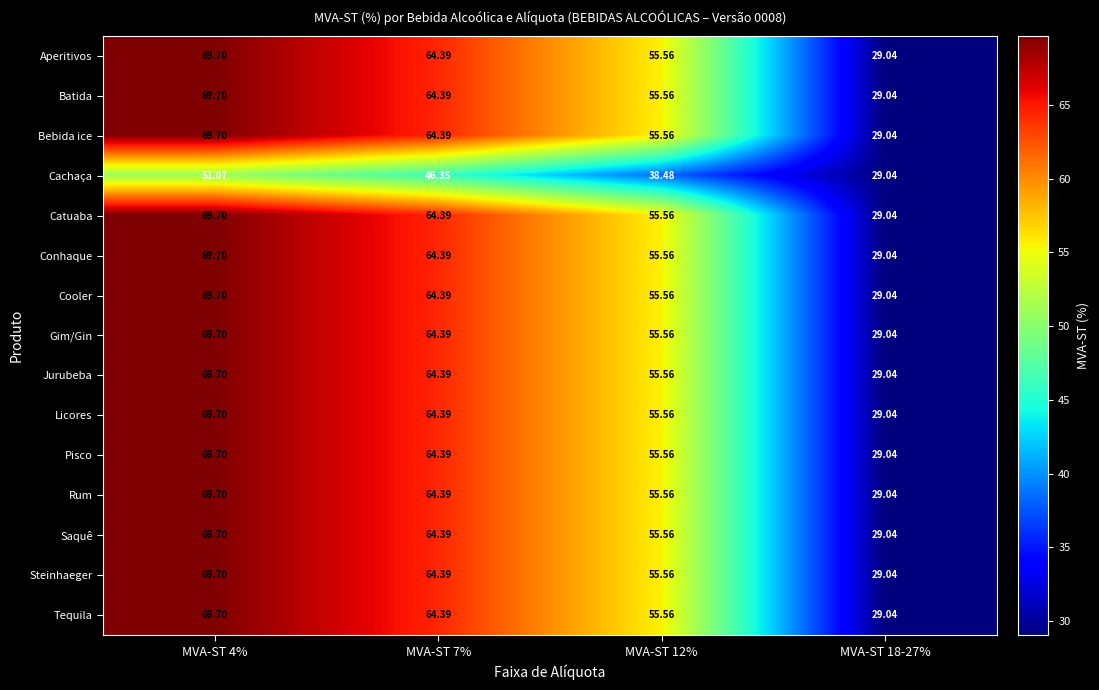

How many data points does each series have?

4